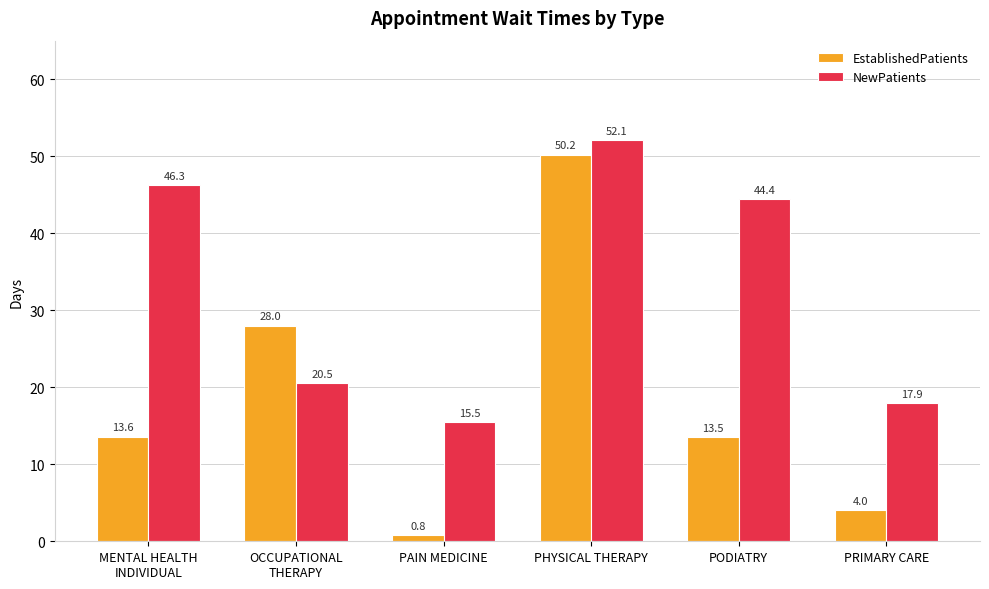

How many distinct data groups are displayed?

2